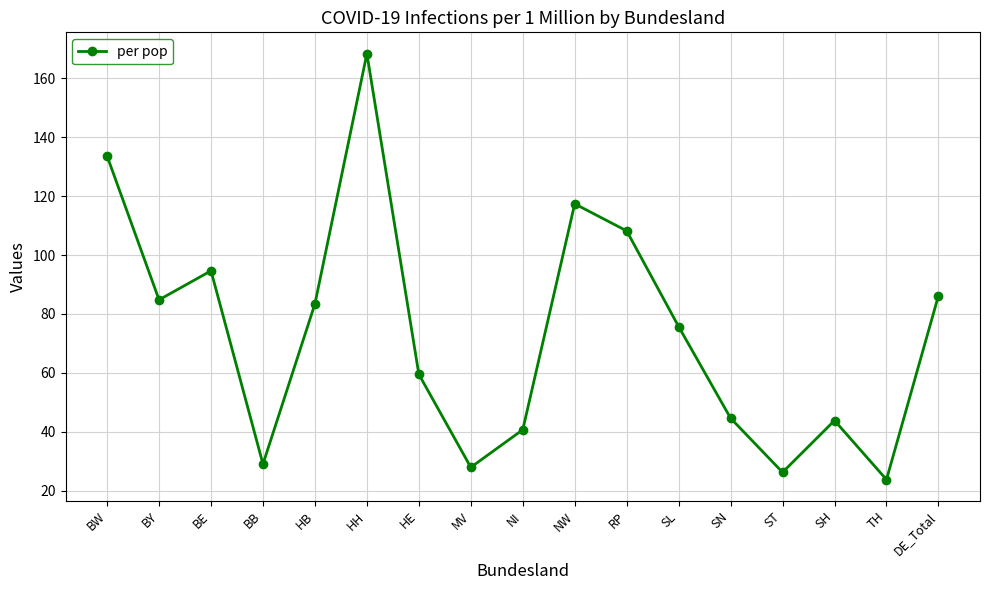

How many lines are shown in the chart?

1